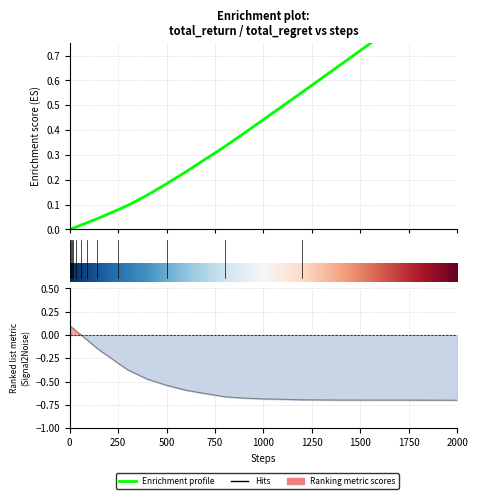

What is the highest value of the steps series?

1.0